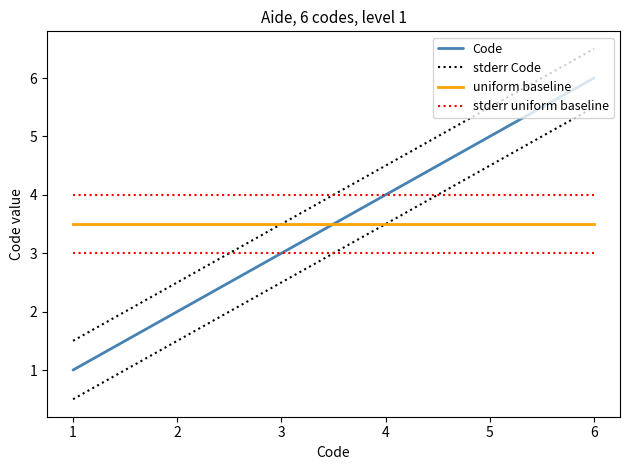

At which label is stderr Code closest to 4?

3